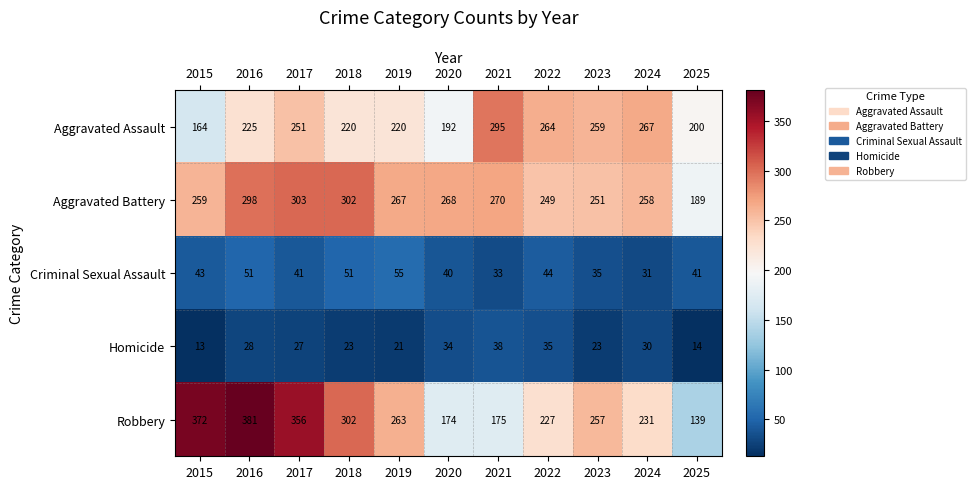

Which series has the largest total across all categories?

Aggravated Battery